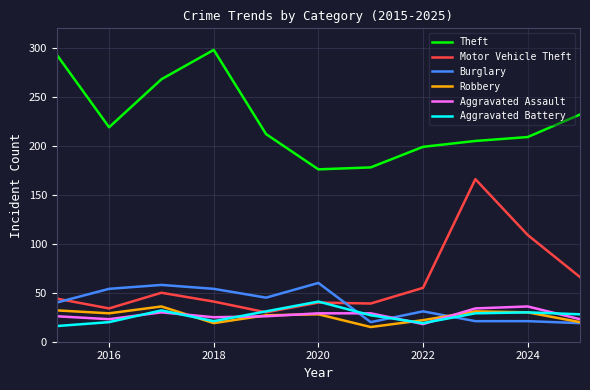

What is the average value of the Aggravated Assault series?

27